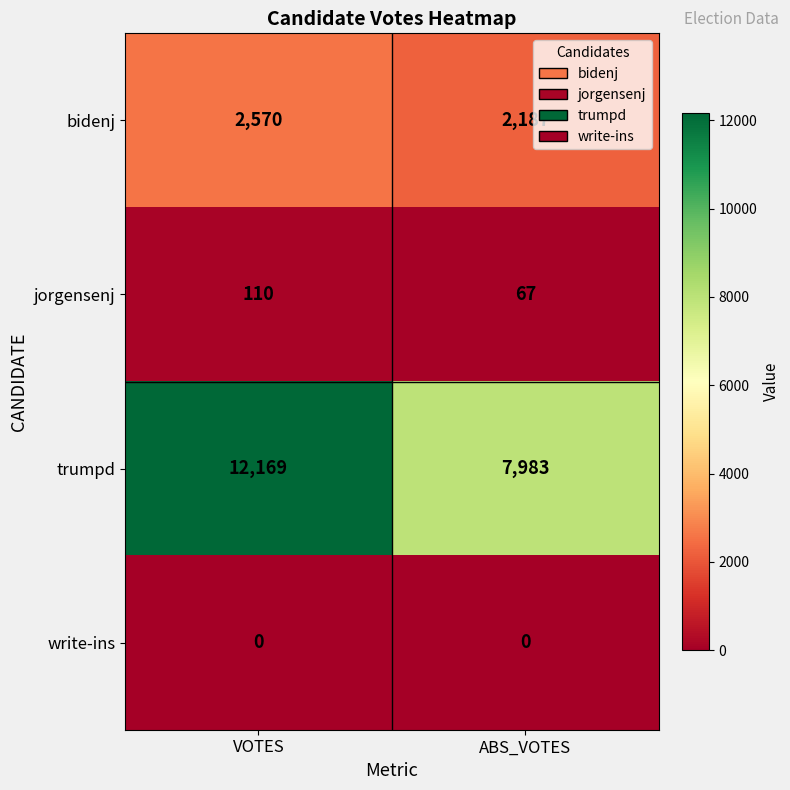

Is it true that jorgensenj equals 110 at VOTES?

True